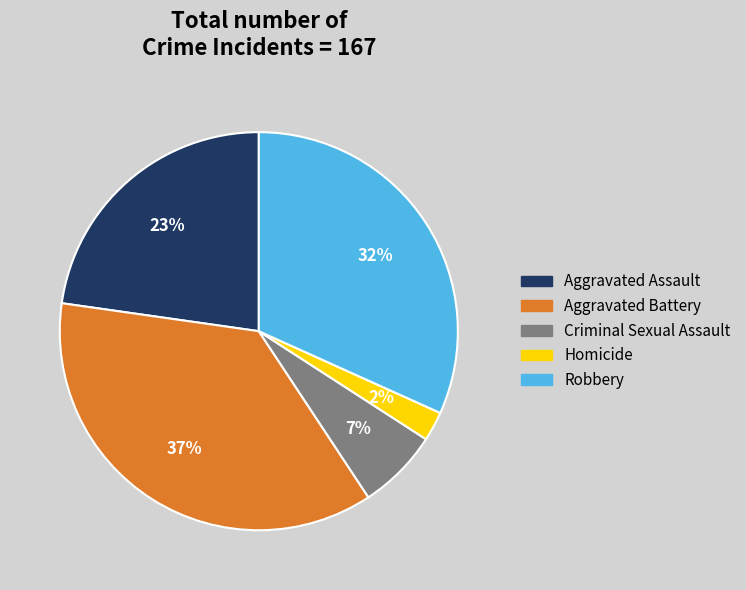

What percentage is the Criminal Sexual Assault slice, to the nearest percent?

7%